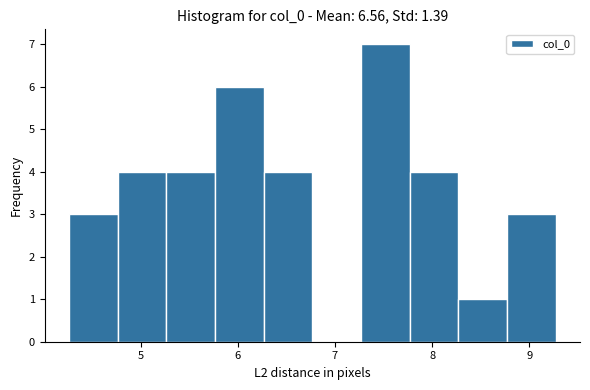

Reading left to right, list every bar in this chart as the range it spans on the x-axis followed by its height. Neither the bar edges nor the heights are printed on the chart, so give them approximately, as read against the axes.

4.3 to 4.8: 3
4.8 to 5.3: 4
5.3 to 5.8: 4
5.8 to 6.3: 6
6.3 to 6.8: 4
6.8 to 7.3: 0
7.3 to 7.8: 7
7.8 to 8.3: 4
8.3 to 8.8: 1
8.8 to 9.3: 3